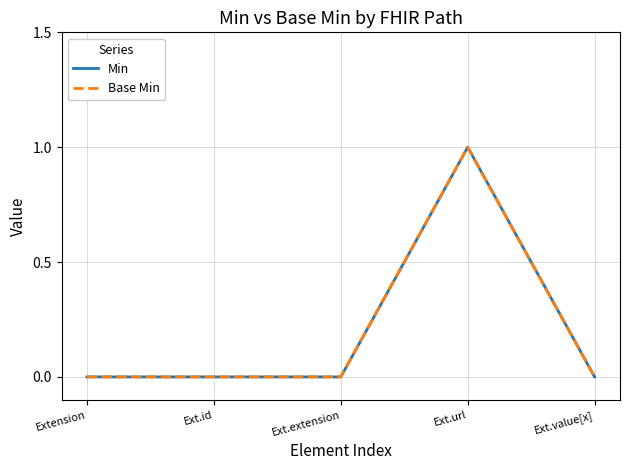

True or false: Min and Base Min intersect in this chart.

False